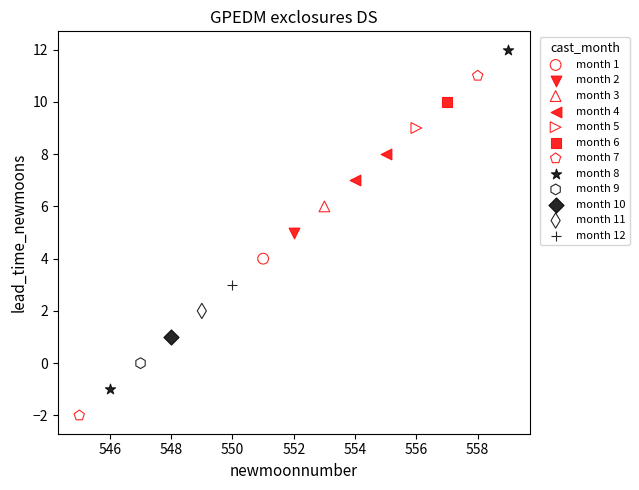

What are all the series names shown in the legend?

month 1, month 2, month 3, month 4, month 5, month 6, month 7, month 8, month 9, month 10, month 11, month 12